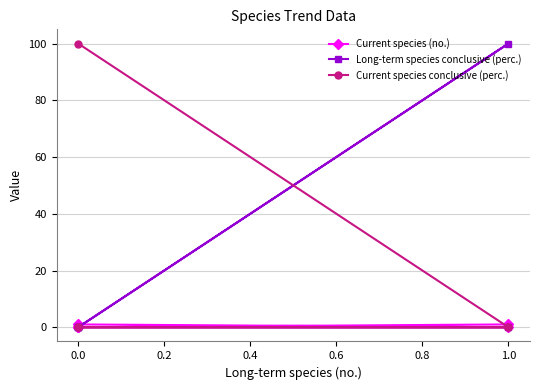

Which series has the widest spread of values?

Long-term species conclusive (perc.)